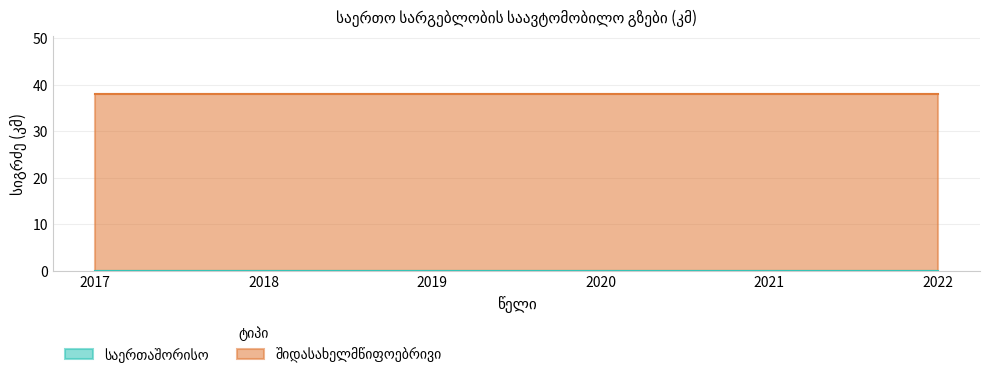

At which label does საერთაშორისო reach its peak?

2017